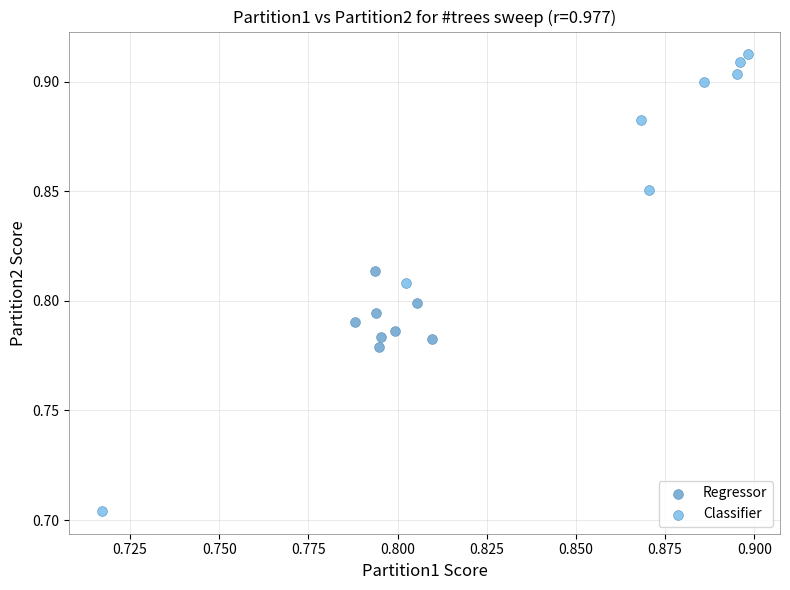

Which series reaches the maximum Y coordinate?

Classifier